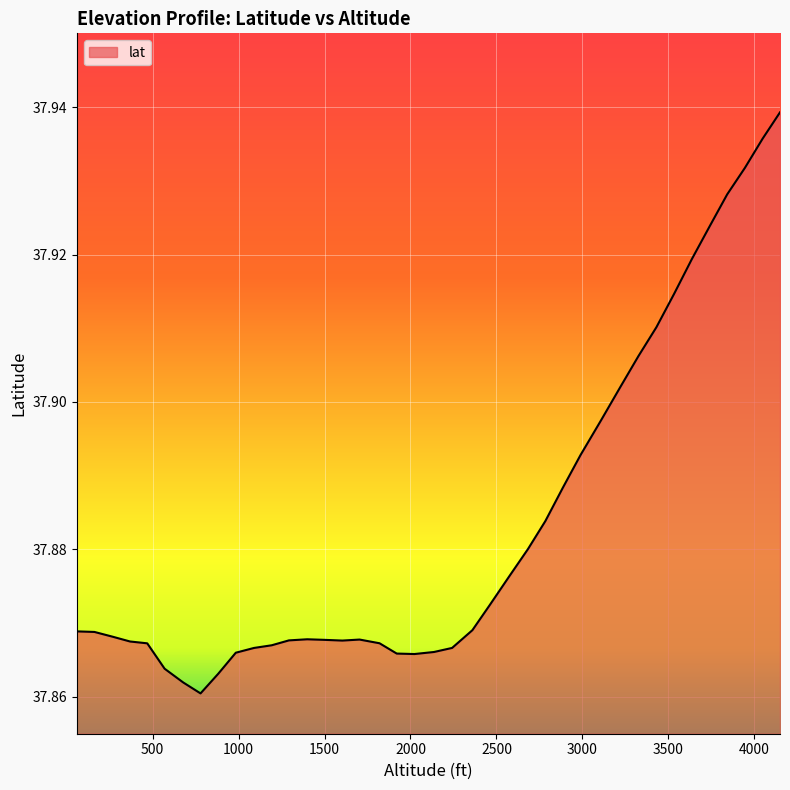

How many lines are shown in the chart?

1